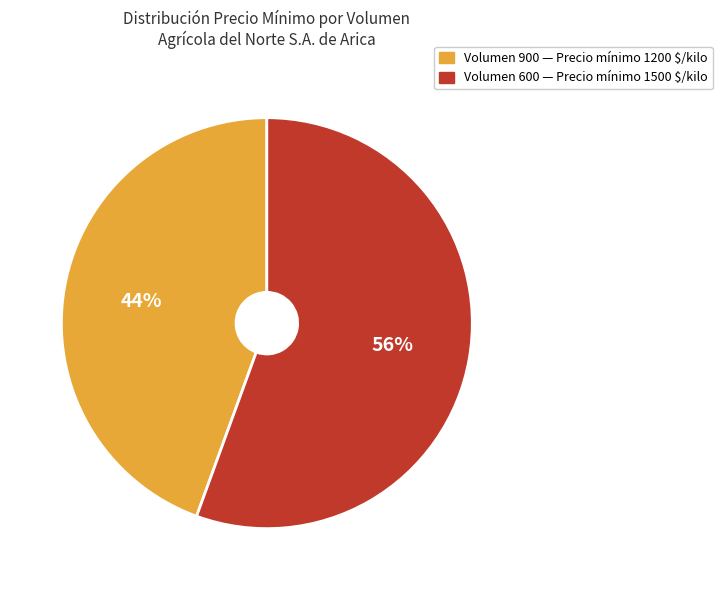

The Volumen 900 — Precio mínimo 1200 $/kilo slice represents 44% of the pie. True or false?

True